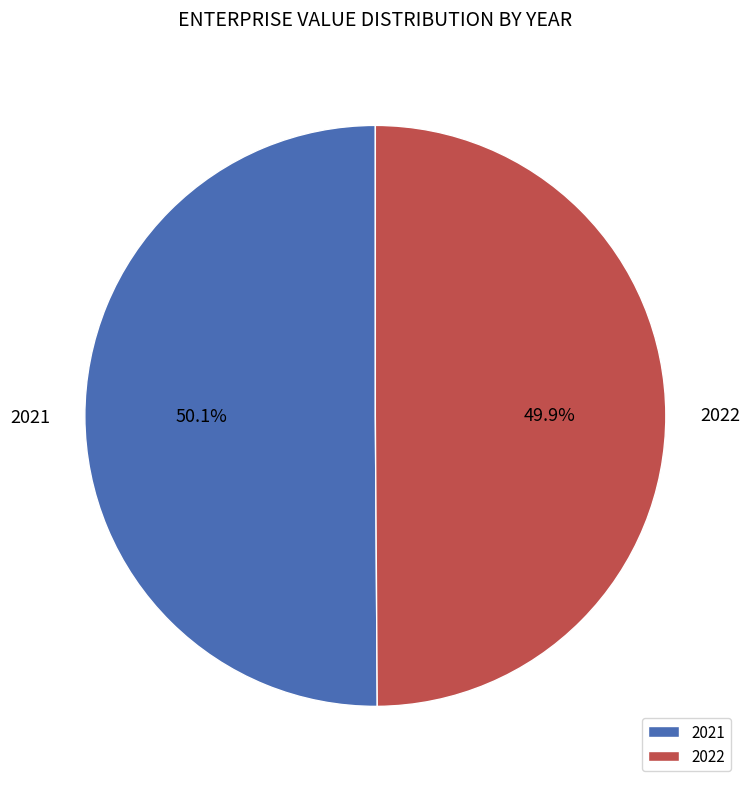

Approximately how many times larger is the value at 2022 compared to 2021?

1.0